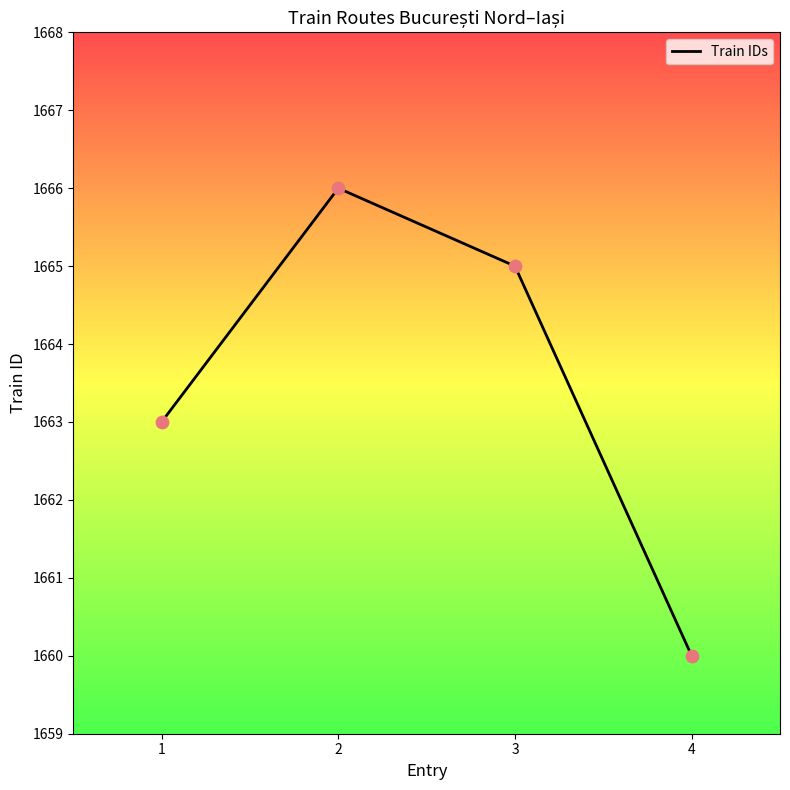

What is the change in value from 1 to 3?

+2